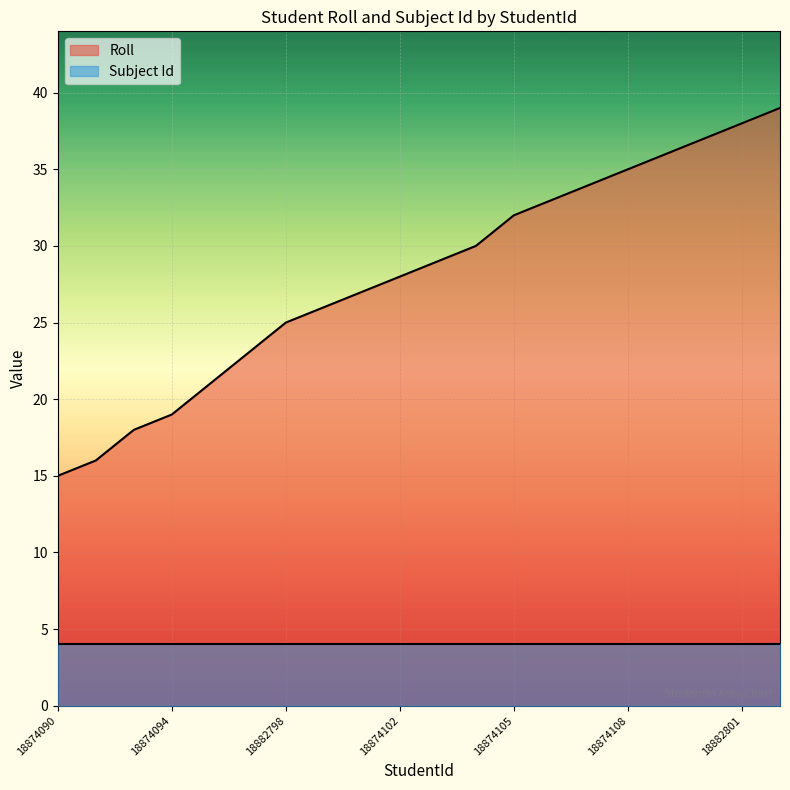

What is the difference between the values at 18874100 and 18882801?

12